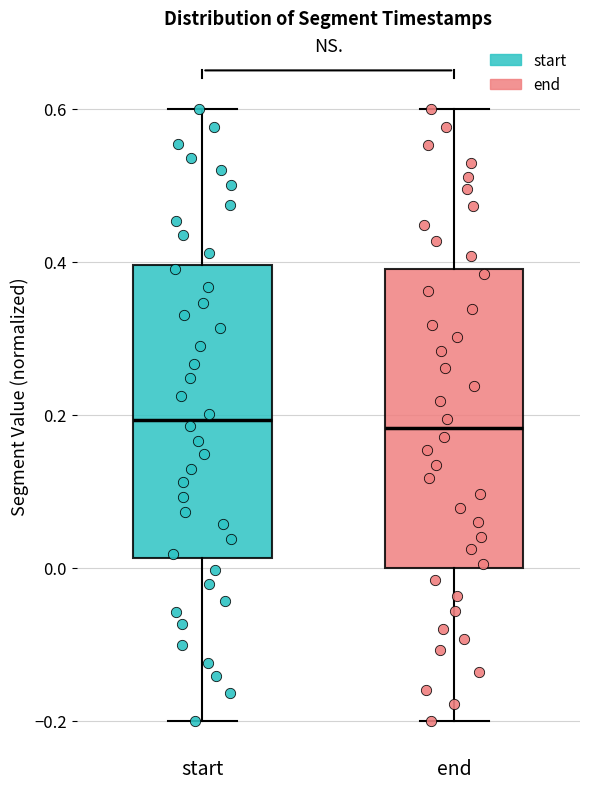

Reading left to right, transcribe this box plot: for each box, give where its median line is, the range the box spans, and where its two whiskers end, as read against the y-axis. The values are not printed on the chart, so give them approximately, as read against the axis.

start: median 0.20, box 0.02 to 0.40, whiskers -0.20 to 0.60
end: median 0.18, box 0.00 to 0.40, whiskers -0.20 to 0.60